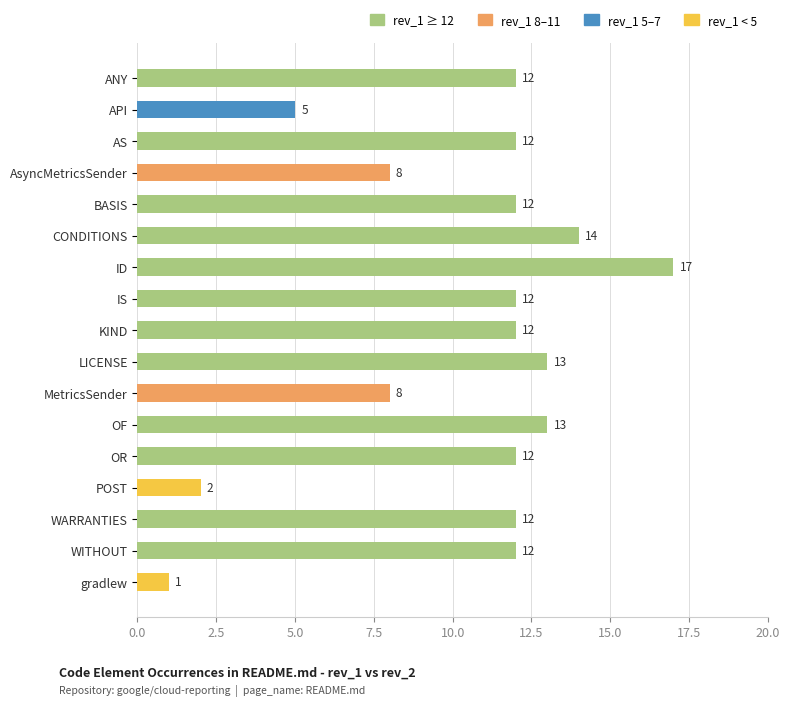

The value at POST is 4. True or false?

False